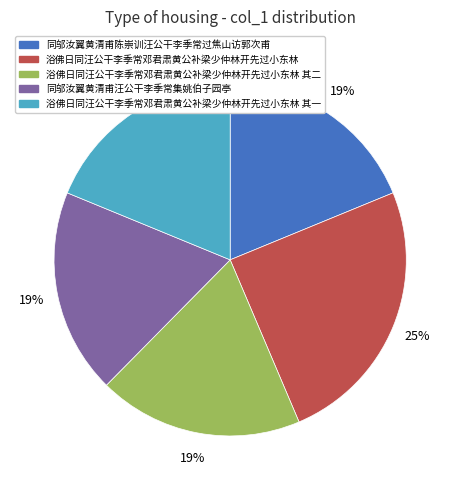

Which slice is the largest?

浴佛日同汪公干李季常邓君肃黄公补梁少仲林开先过小东林